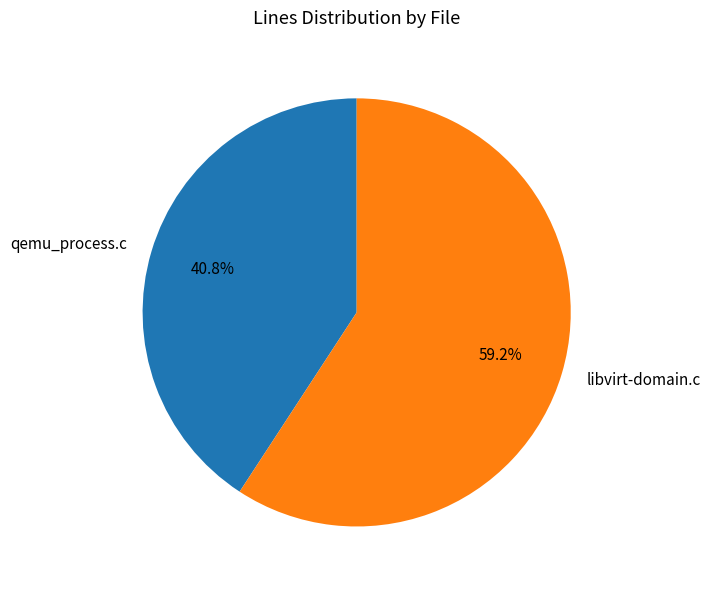

What percentage is the qemu_process.c slice, to the nearest percent?

41%